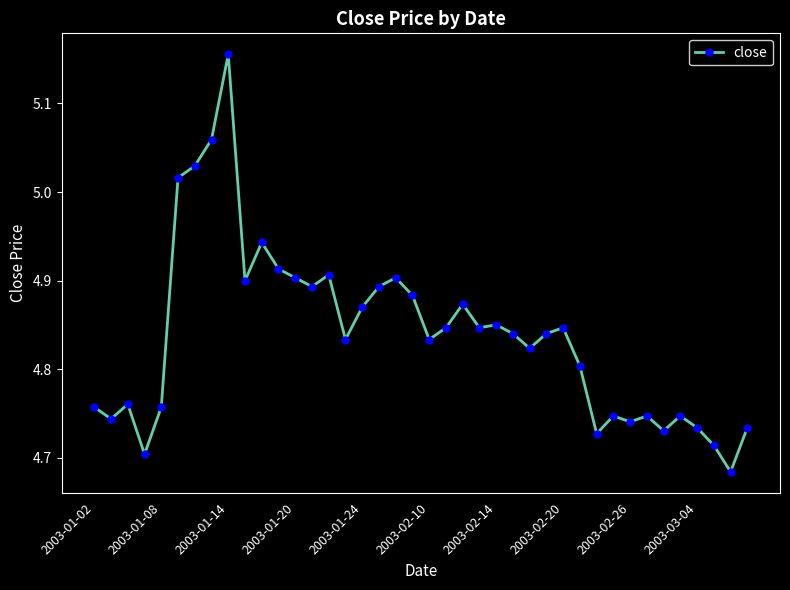

True or false: the data has more than 0 interior local peaks.

True